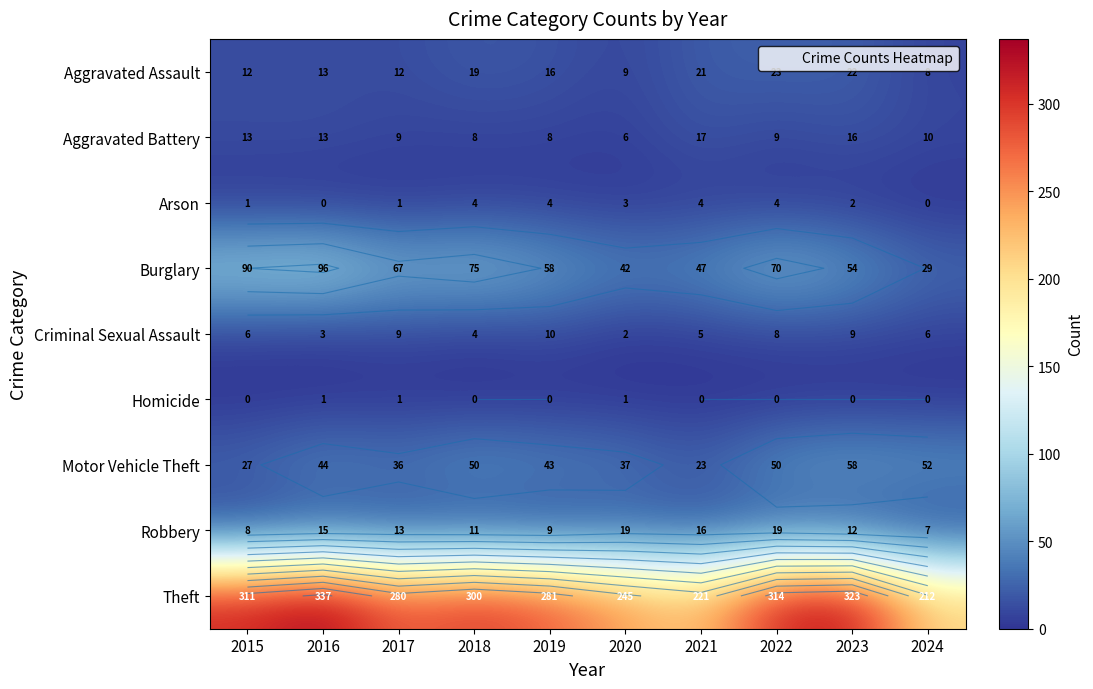

Rank the series by their maximum value, from lowest to highest.

Homicide, Arson, Criminal Sexual Assault, Aggravated Battery, Robbery, Aggravated Assault, Motor Vehicle Theft, Burglary, Theft